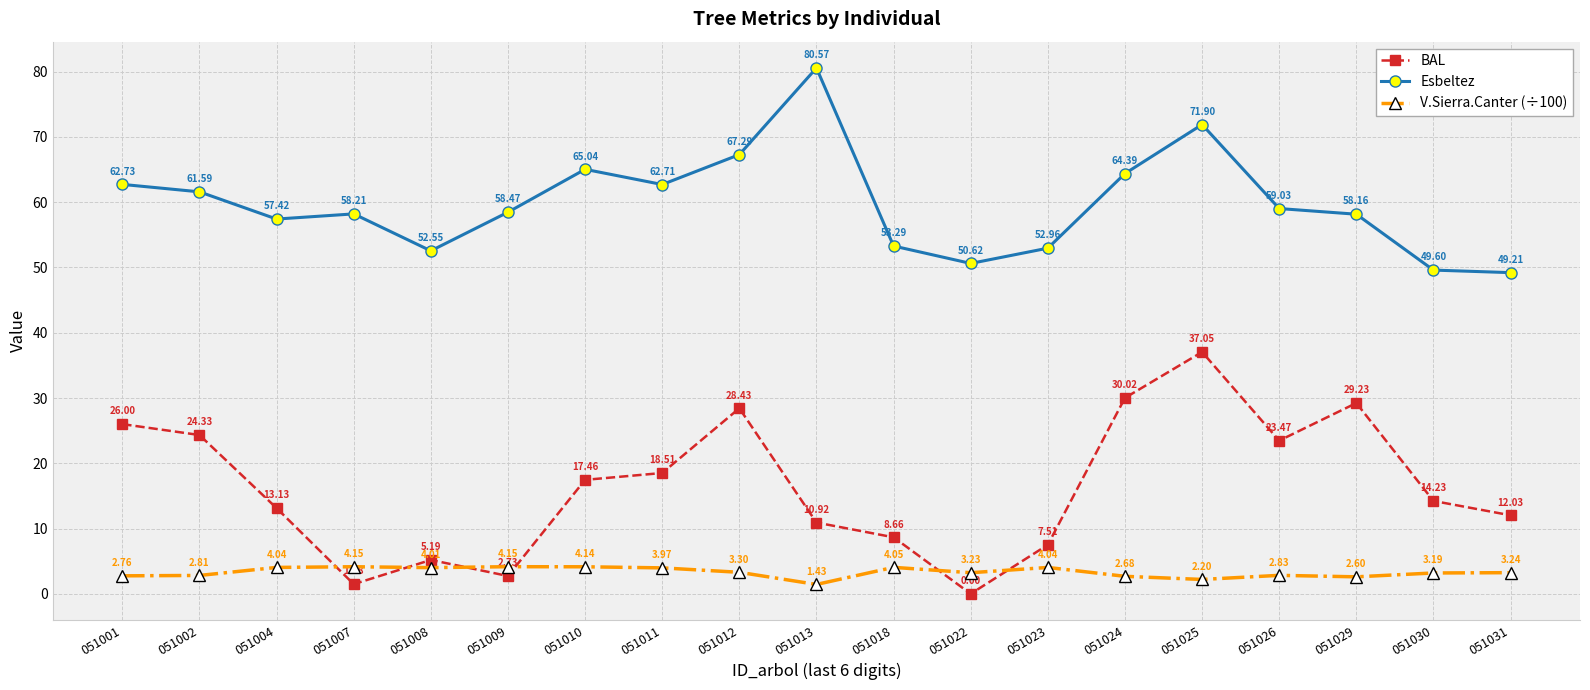

Where is the first local minimum for BAL?

051007